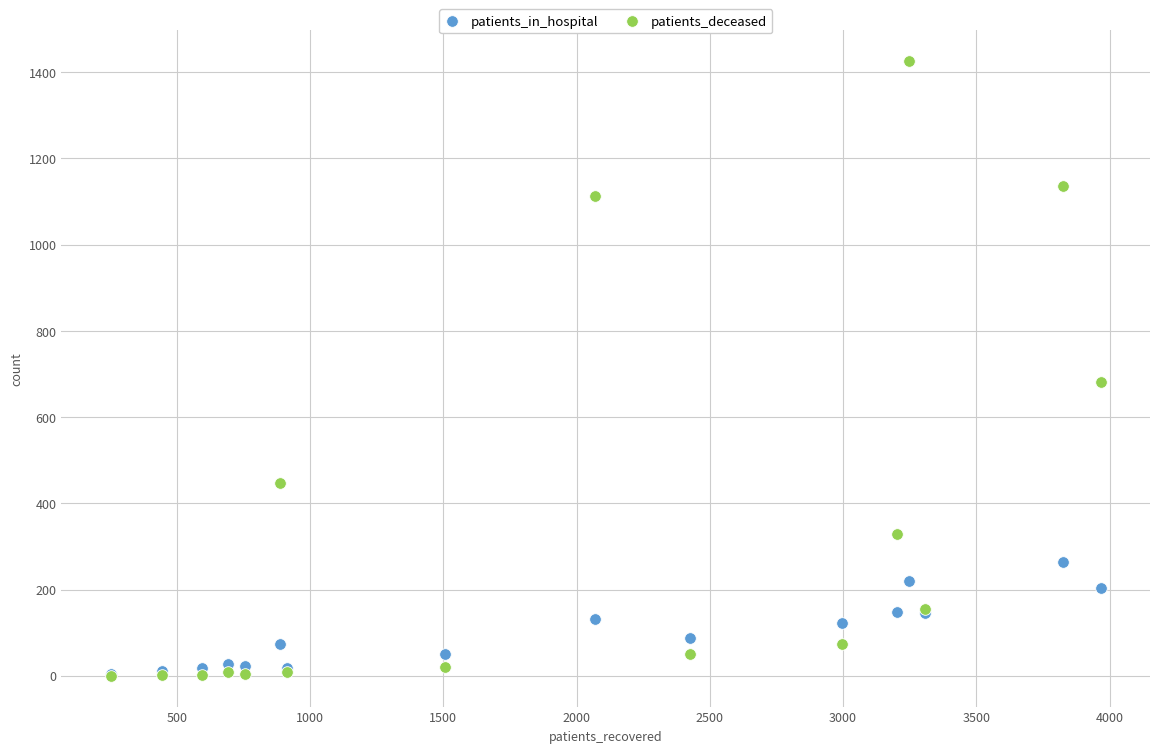

Which series contains the highest Y value?

patients_deceased